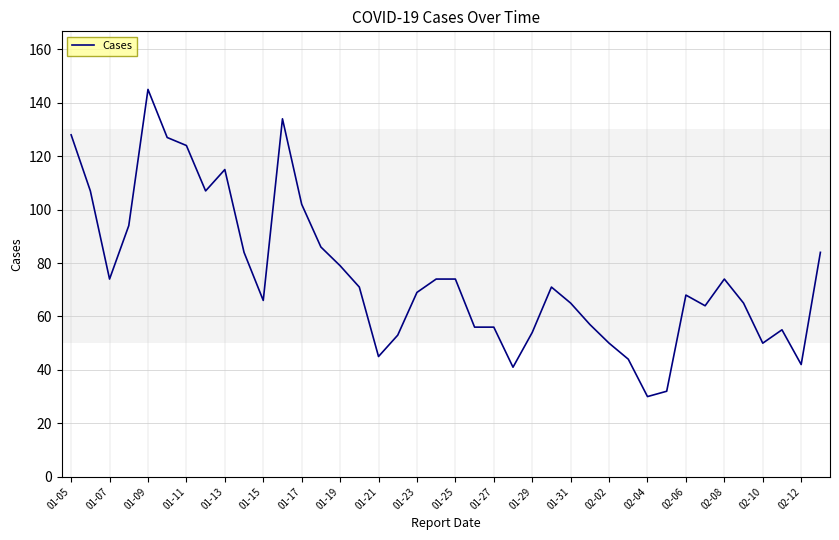

What is the minimum value shown in the chart?

30